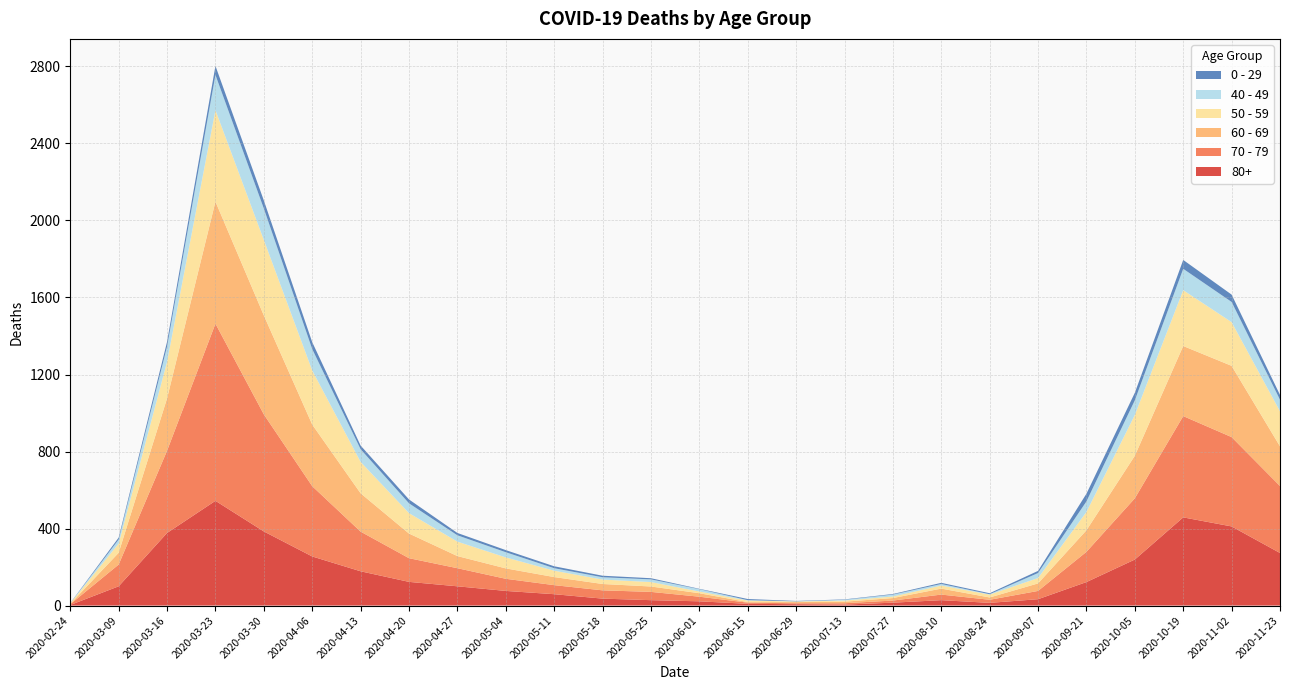

Reading left to right, what are all the values shown in this chart?

80+: 2020-02-24=3	2020-03-09=100	2020-03-16=377	2020-03-23=544	2020-03-30=385	2020-04-06=255	2020-04-13=178	2020-04-20=123	2020-04-27=100	2020-05-04=76	2020-05-11=59	2020-05-18=36	2020-05-25=28	2020-06-01=22	2020-06-15=9	2020-06-29=7	2020-07-13=5	2020-07-27=15	2020-08-10=28	2020-08-24=14	2020-09-07=33	2020-09-21=122	2020-10-05=239	2020-10-19=458	2020-11-02=411	2020-11-23=273
70 - 79: 2020-02-24=4	2020-03-09=113	2020-03-16=427	2020-03-23=920	2020-03-30=608	2020-04-06=365	2020-04-13=206	2020-04-20=123	2020-04-27=94	2020-05-04=63	2020-05-11=47	2020-05-18=43	2020-05-25=43	2020-06-01=24	2020-06-15=6	2020-06-29=5	2020-07-13=7	2020-07-27=11	2020-08-10=29	2020-08-24=16	2020-09-07=43	2020-09-21=157	2020-10-05=318	2020-10-19=526	2020-11-02=464	2020-11-23=348
60 - 69: 2020-02-24=2	2020-03-09=61	2020-03-16=272	2020-03-23=634	2020-03-30=514	2020-04-06=320	2020-04-13=199	2020-04-20=128	2020-04-27=63	2020-05-04=54	2020-05-11=42	2020-05-18=33	2020-05-25=28	2020-06-01=18	2020-06-15=3	2020-06-29=6	2020-07-13=8	2020-07-27=13	2020-08-10=31	2020-08-24=12	2020-09-07=39	2020-09-21=112	2020-10-05=221	2020-10-19=364	2020-11-02=370	2020-11-23=206
50 - 59: 2020-02-24=3	2020-03-09=48	2020-03-16=190	2020-03-23=475	2020-03-30=392	2020-04-06=281	2020-04-13=163	2020-04-20=106	2020-04-27=75	2020-05-04=57	2020-05-11=33	2020-05-18=23	2020-05-25=23	2020-06-01=9	2020-06-15=8	2020-06-29=3	2020-07-13=6	2020-07-27=8	2020-08-10=16	2020-08-24=15	2020-09-07=28	2020-09-21=95	2020-10-05=212	2020-10-19=290	2020-11-02=227	2020-11-23=182
40 - 49: 2020-02-24=0	2020-03-09=21	2020-03-16=79	2020-03-23=183	2020-03-30=163	2020-04-06=111	2020-04-13=66	2020-04-20=51	2020-04-27=33	2020-05-04=27	2020-05-11=13	2020-05-18=12	2020-05-25=14	2020-06-01=12	2020-06-15=2	2020-06-29=1	2020-07-13=4	2020-07-27=10	2020-08-10=8	2020-08-24=2	2020-09-07=26	2020-09-21=55	2020-10-05=76	2020-10-19=111	2020-11-02=105	2020-11-23=60
0 - 29: 2020-02-24=1	2020-03-09=10	2020-03-16=25	2020-03-23=47	2020-03-30=42	2020-04-06=36	2020-04-13=19	2020-04-20=20	2020-04-27=12	2020-05-04=11	2020-05-11=10	2020-05-18=8	2020-05-25=6	2020-06-01=2	2020-06-15=6	2020-06-29=2	2020-07-13=2	2020-07-27=3	2020-08-10=6	2020-08-24=5	2020-09-07=11	2020-09-21=40	2020-10-05=39	2020-10-19=46	2020-11-02=38	2020-11-23=25